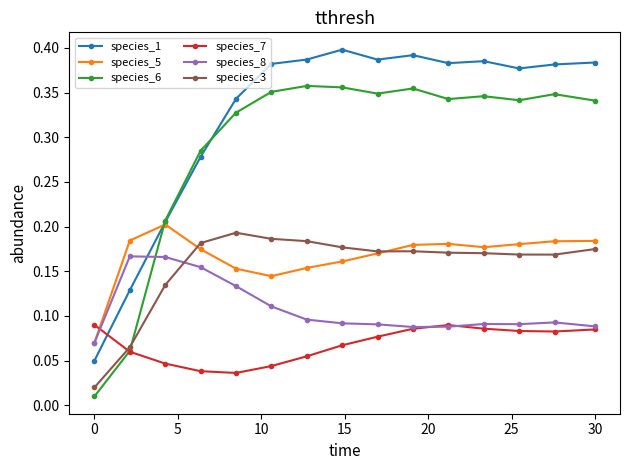

At how many categories does at least one series exceed 0?

15